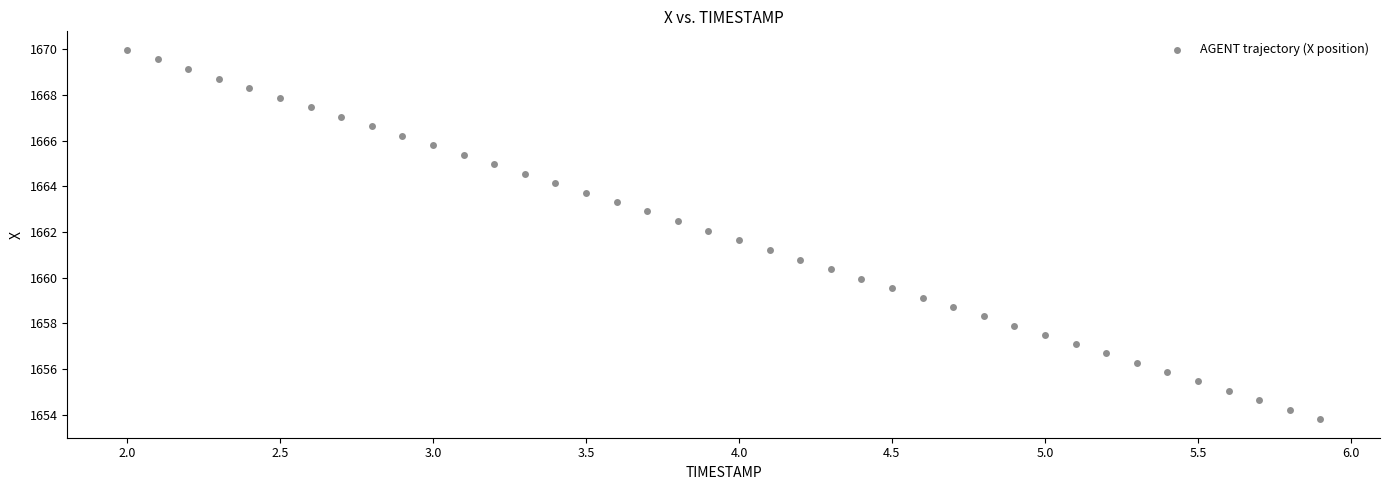

What is the range of X values (max minus min)?

3.9